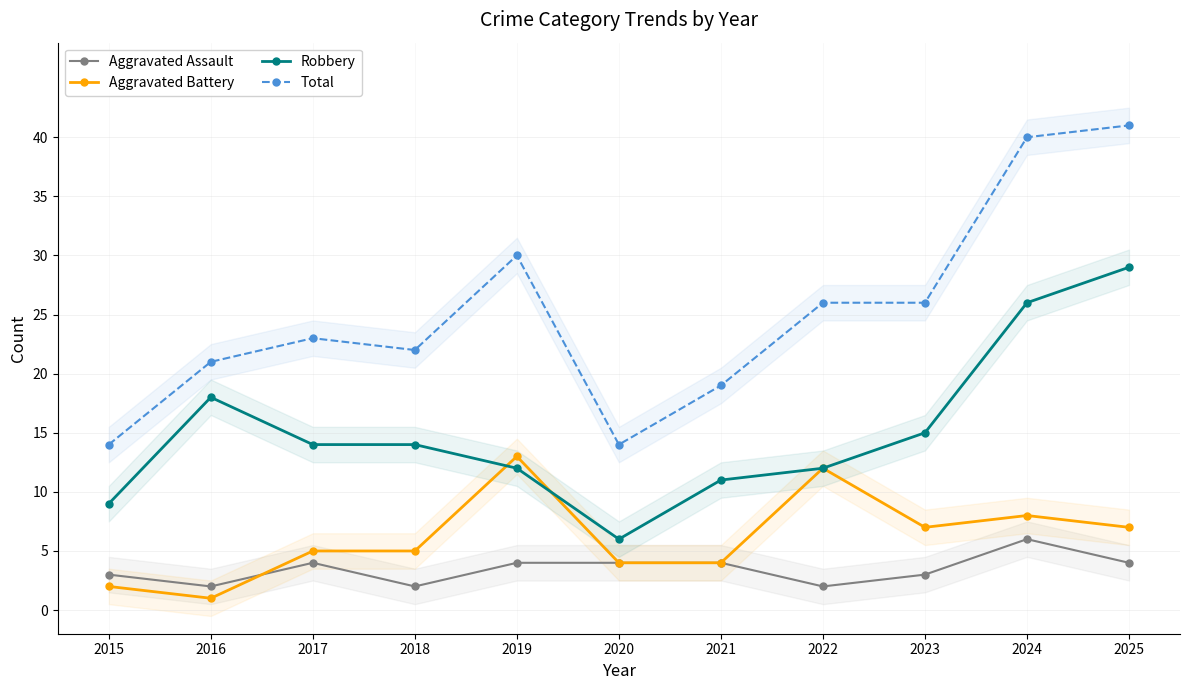

What is the sum of the Aggravated Assault values at 2024 and 2019?

10